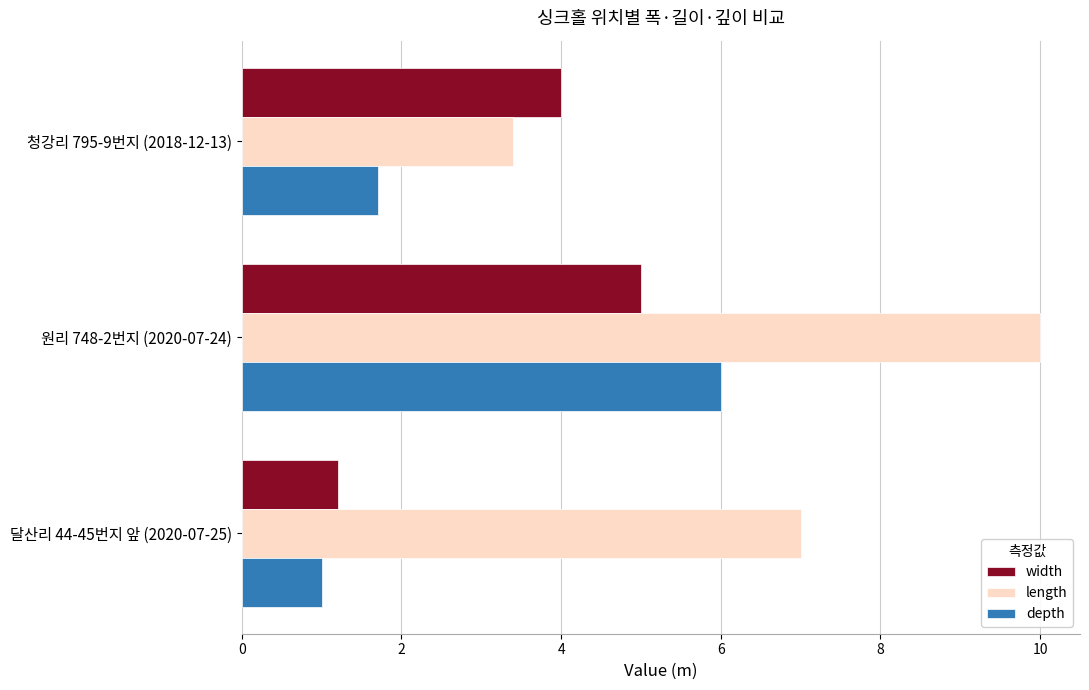

What is the highest value of the depth series?

6.0